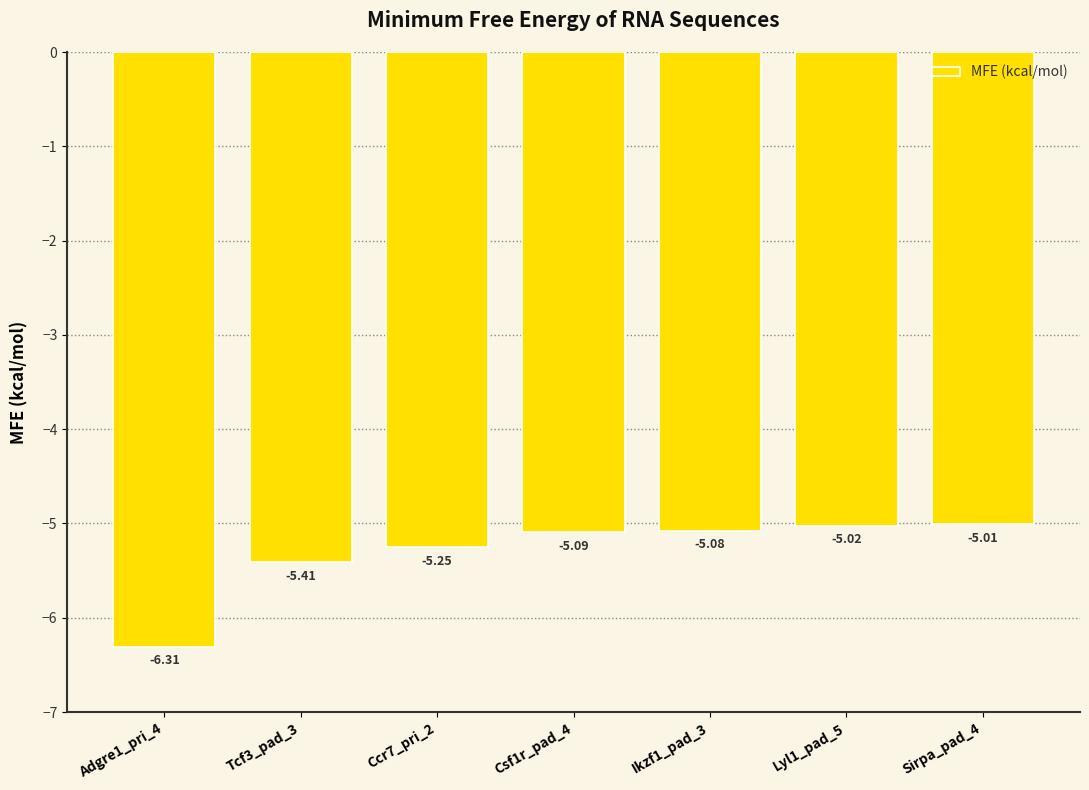

What is the label of the 1st bar from the left?

Adgre1_pri_4